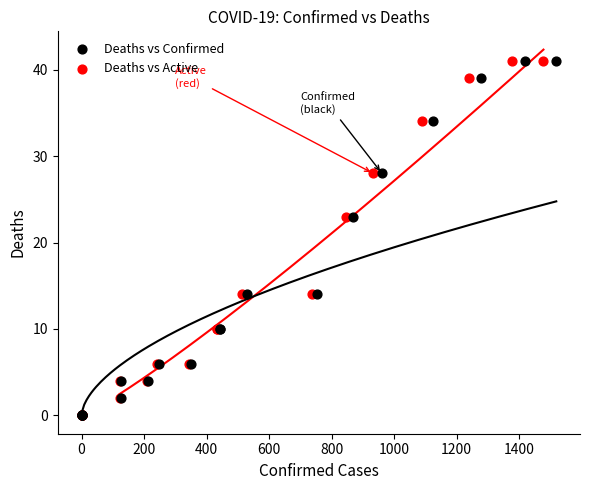

What are all the series names shown in the legend?

Deaths vs Confirmed, Deaths vs Active